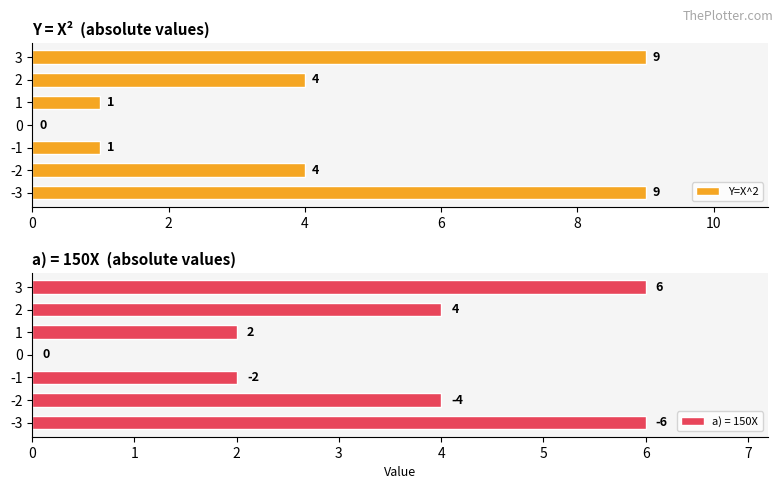

The Y=X^2 series shows 2 at 1. True or false?

False